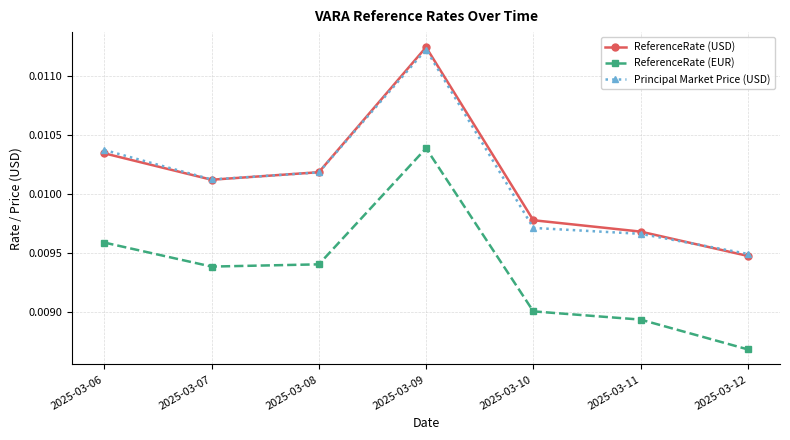

Which category has the highest value in the Principal Market Price (USD) series?

2025-03-09